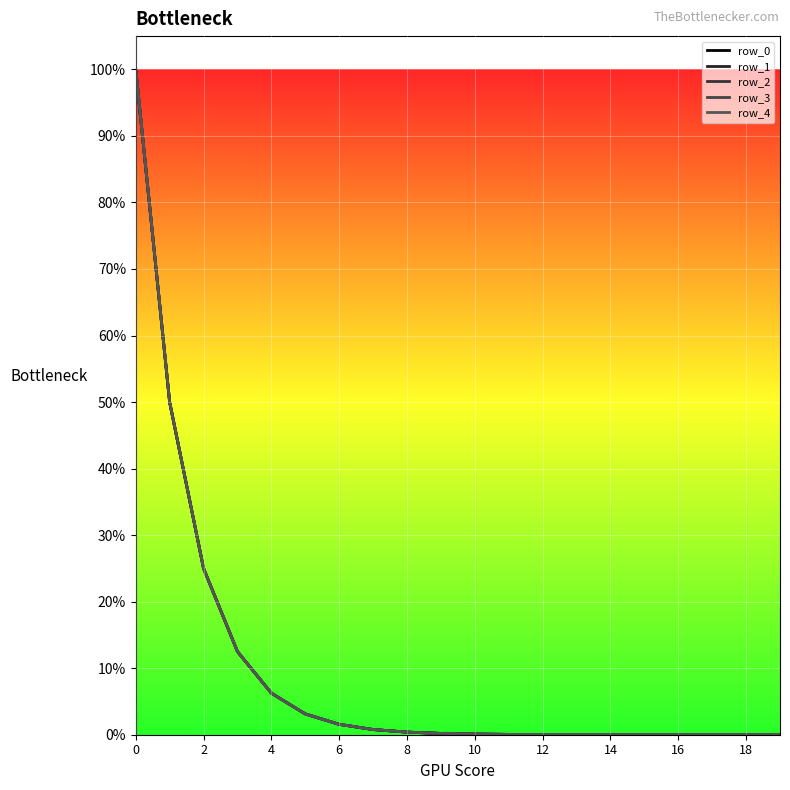

Does the chart display data point markers on the line(s)?

No